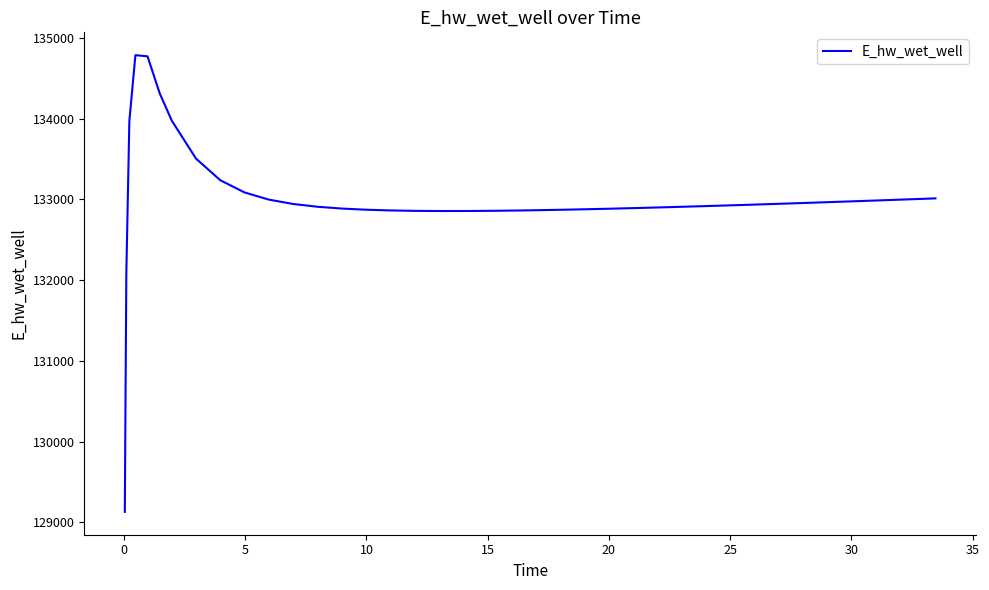

How many distinct data groups are displayed?

1